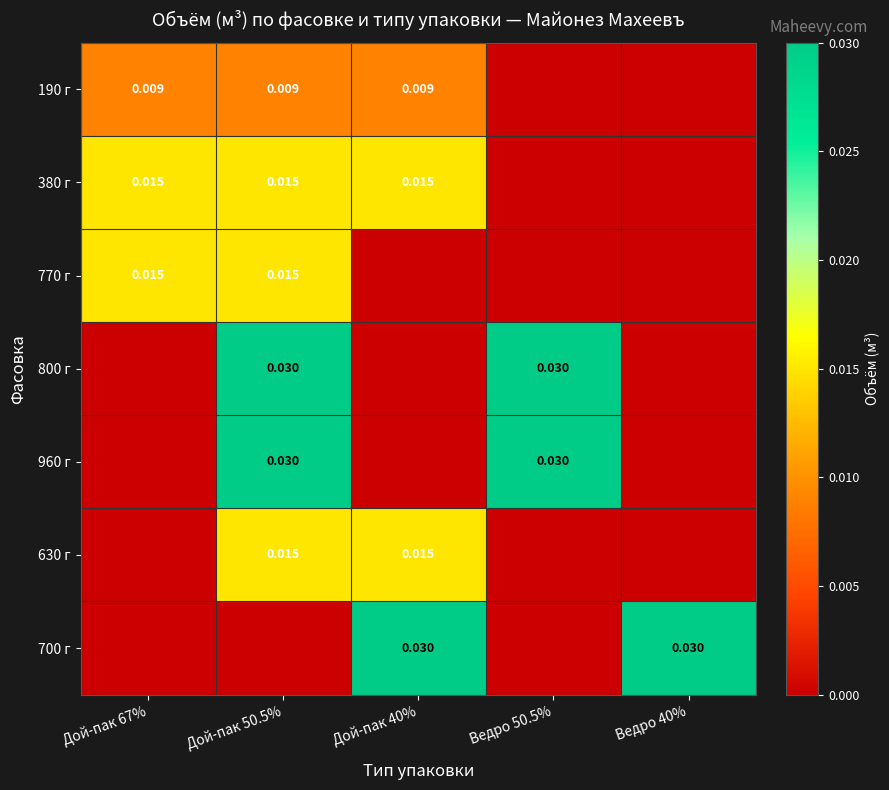

True or false: 630 г has a value of 0.0 at Дой-пак 40%.

True